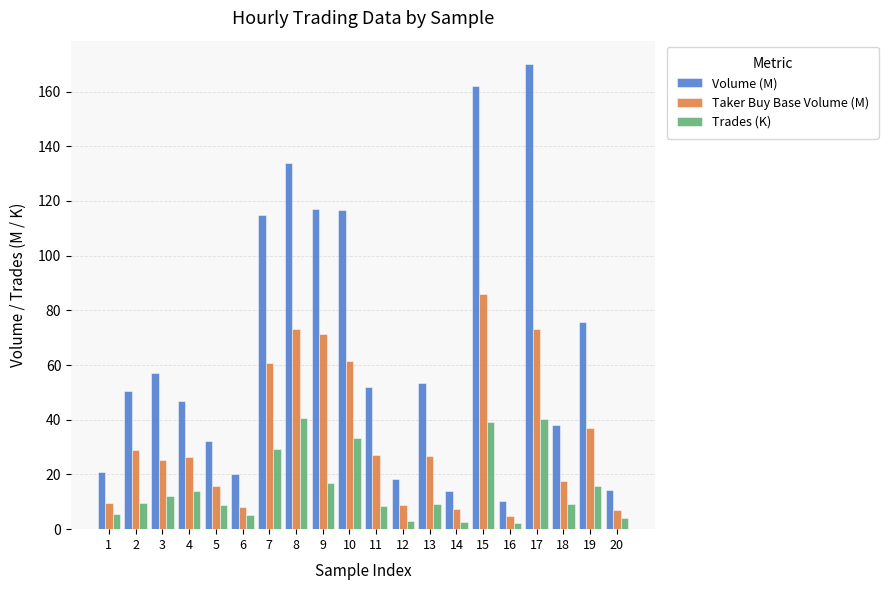

What is the average value of the Volume (M) series?

65.9